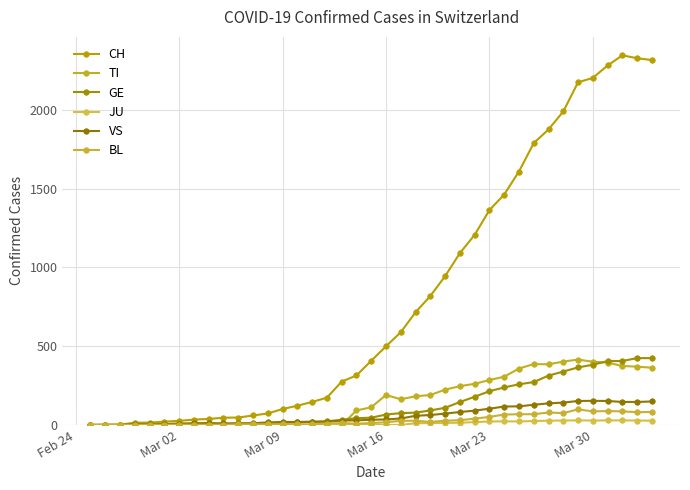

What is the value of the JU point at the 34th from the left?

29